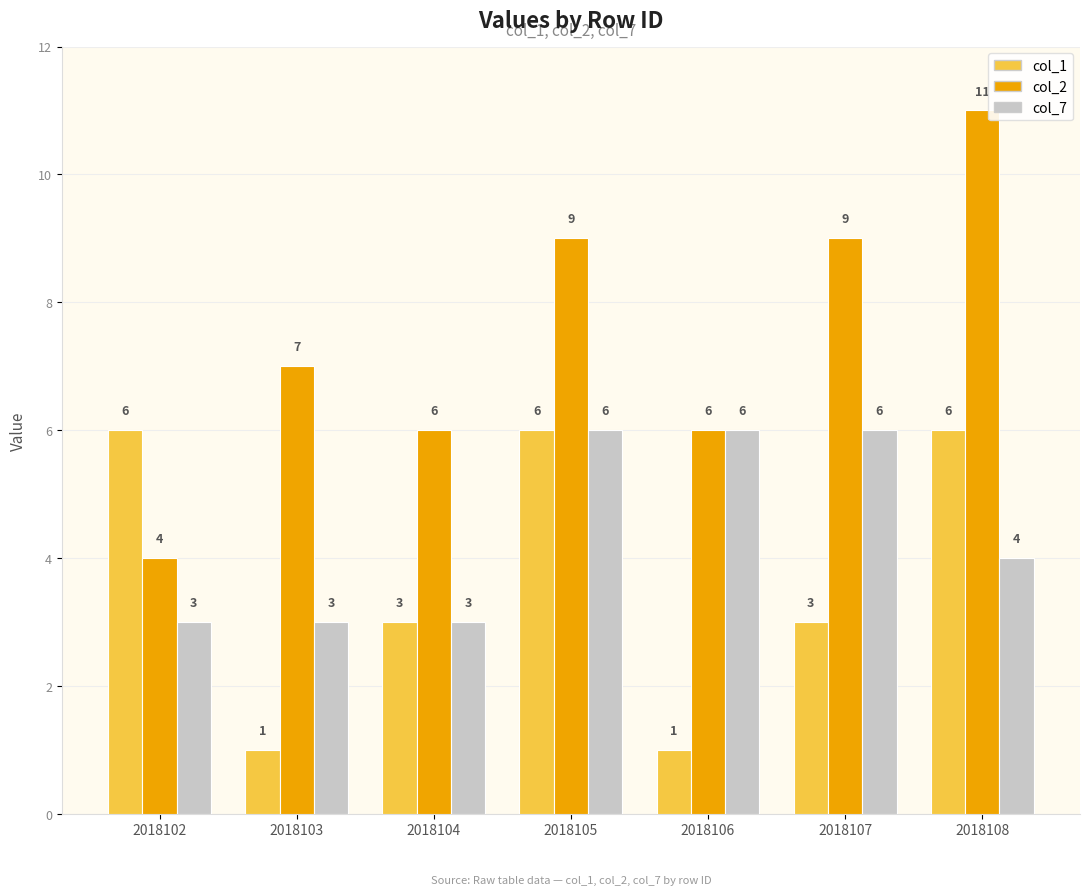

What is the total value across all series at 2018105?

21